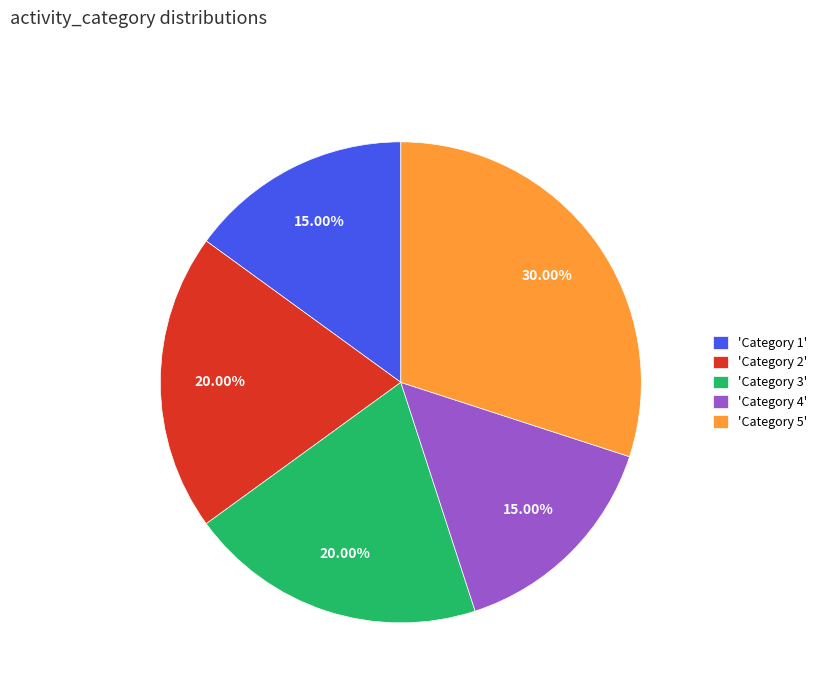

Is there a majority slice in this chart?

No